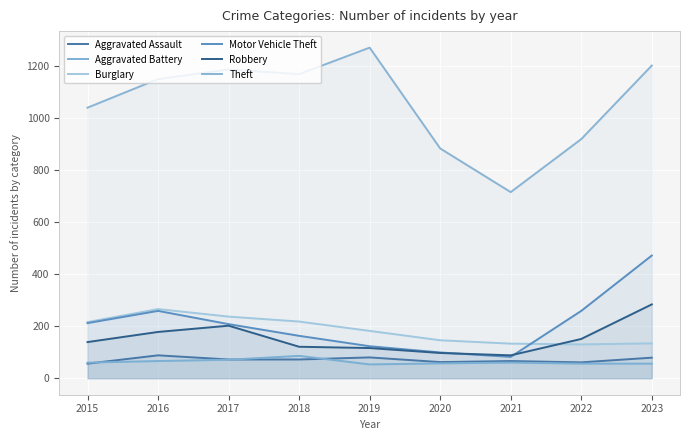

True or false: Aggravated Assault has more than 2 interior local peaks.

True